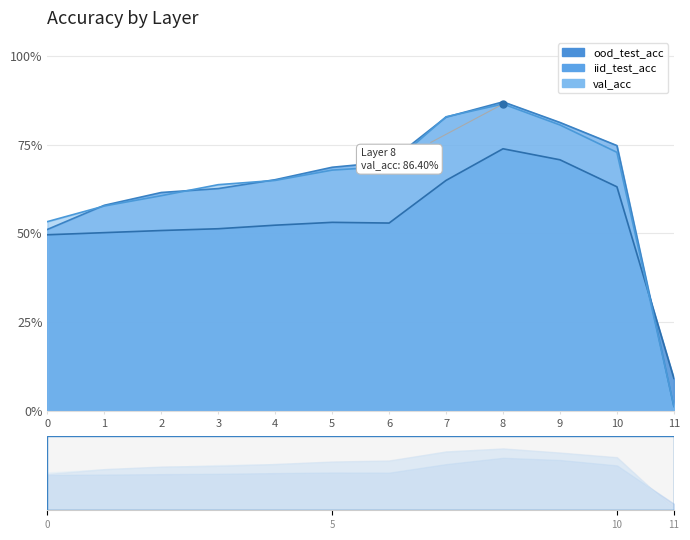

At which category is the sum across all series the highest?

8